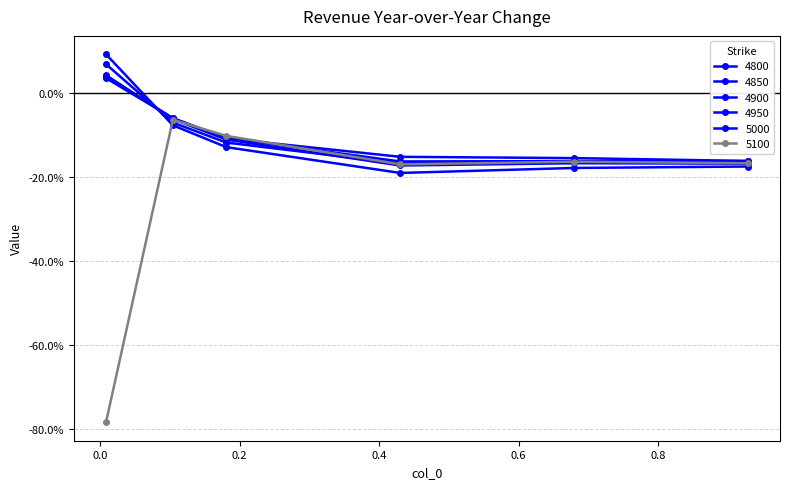

What is the value of the 4950 point at the 5th from the left?

-0.2